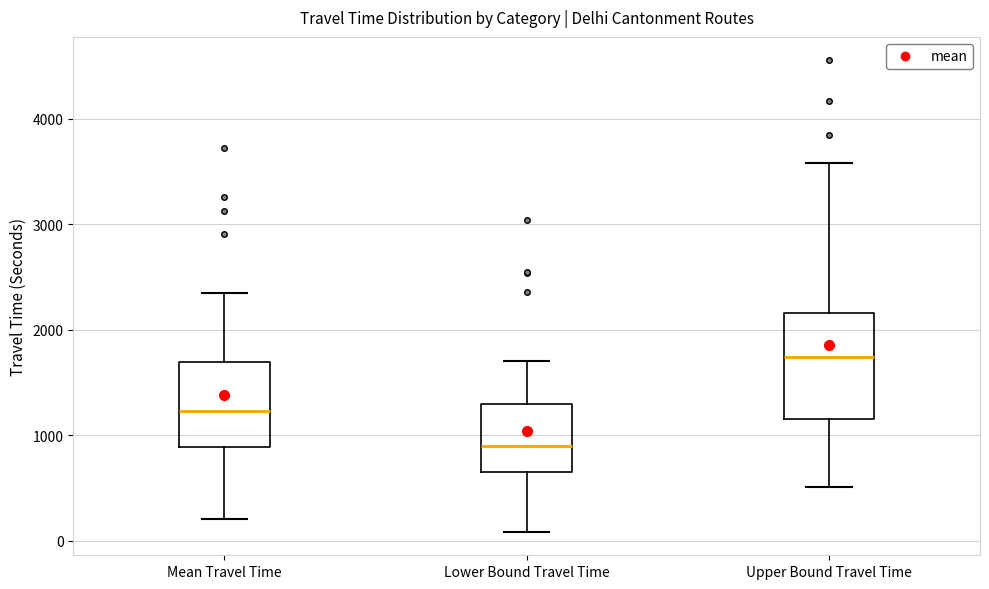

Which box has the lowest median line?

Lower Bound Travel Time